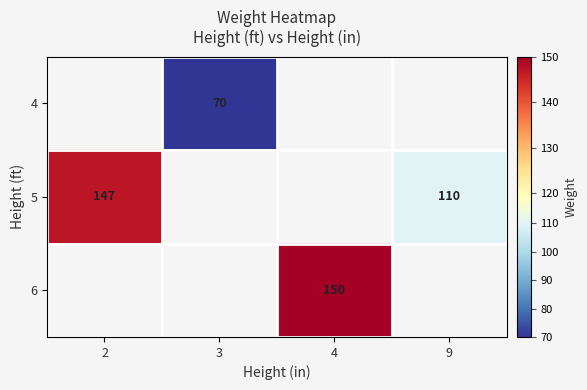

Is it true that 6 equals 150 at 4?

True